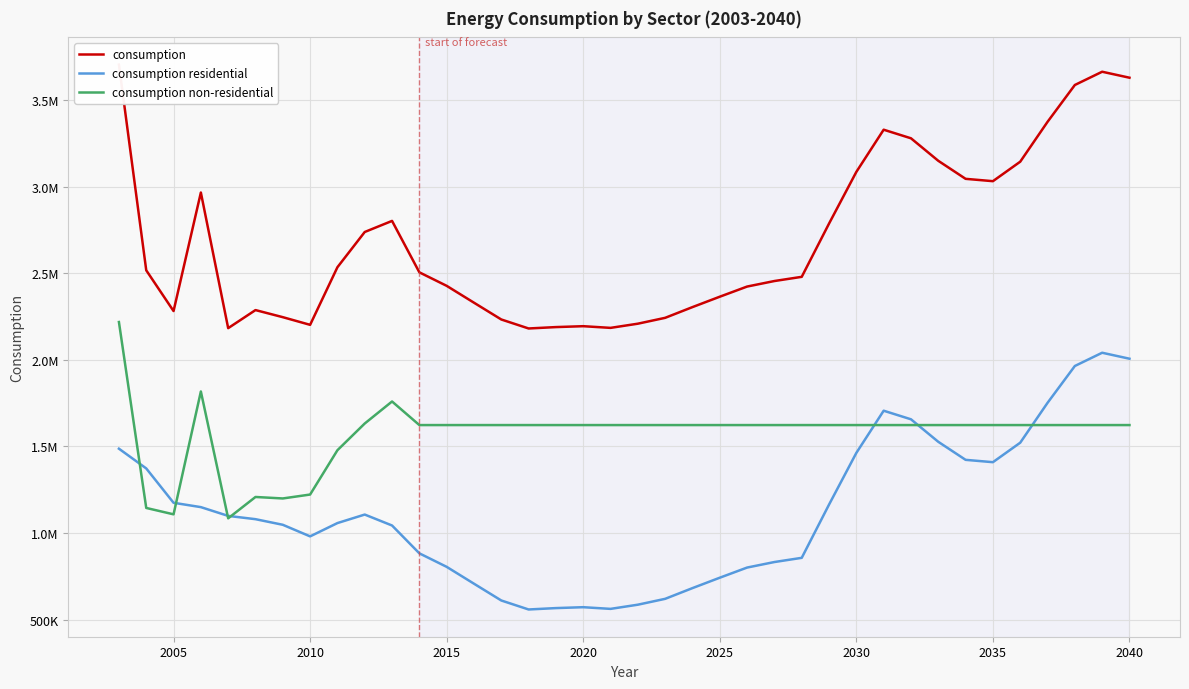

Which series has the largest range (max minus min)?

consumption